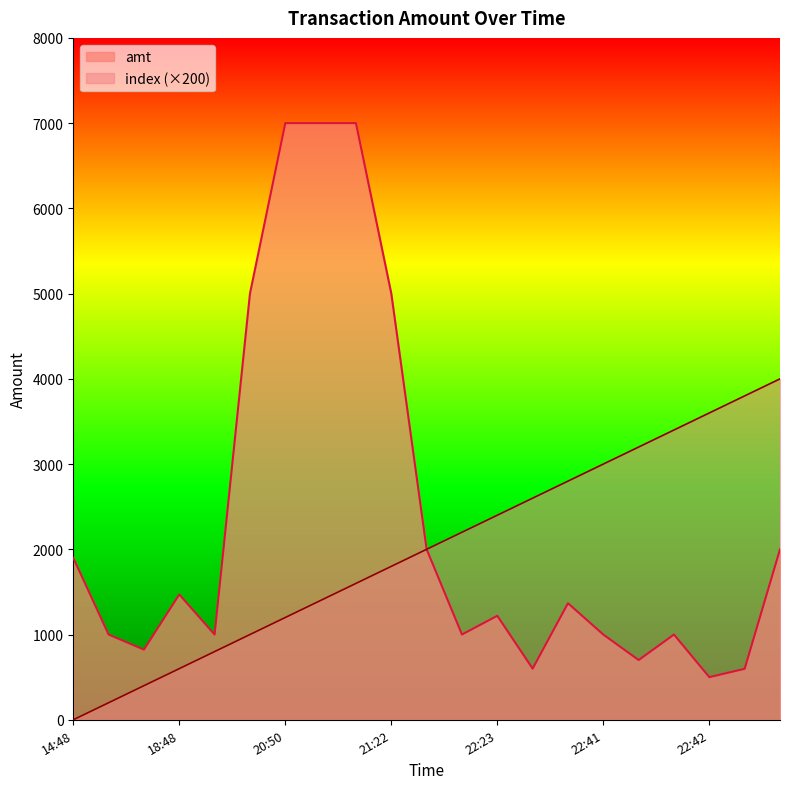

True or false: amt and index intersect in this chart.

False